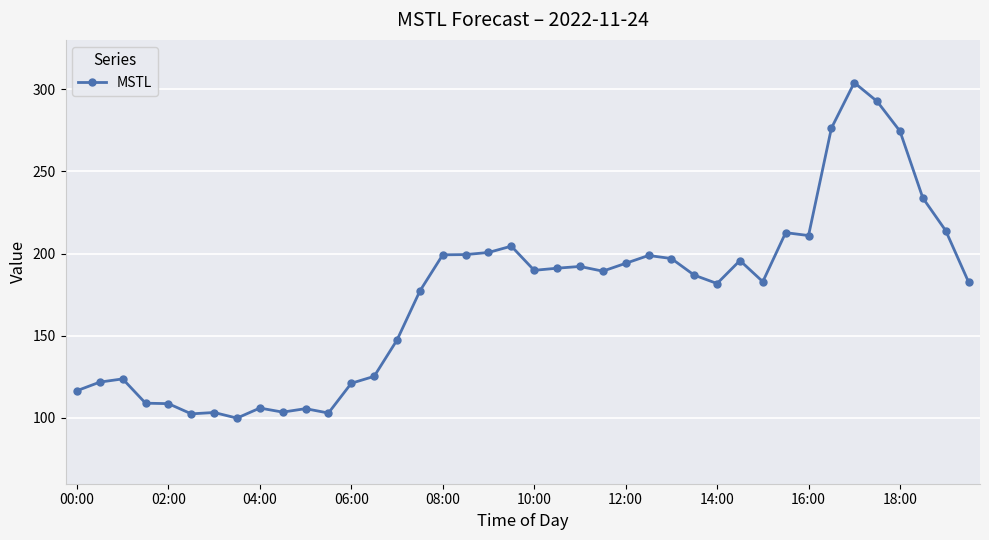

What is the minimum value shown in the chart?

99.9